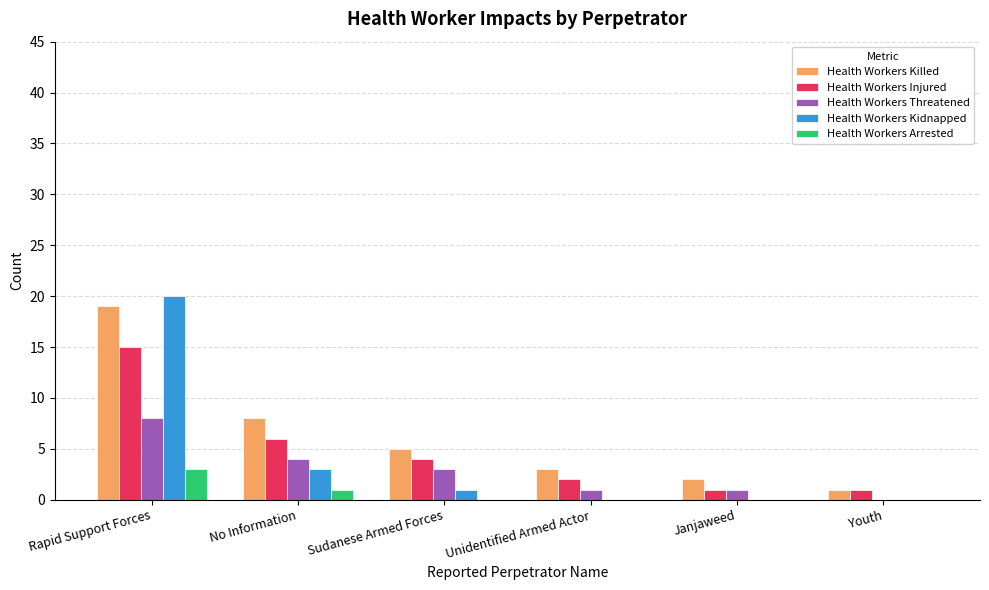

Reading left to right, list all the values displayed in this chart.

Health Workers Killed: Rapid Support Forces=19	No Information=8	Sudanese Armed Forces=5	Unidentified Armed Actor=3	Janjaweed=2	Youth=1
Health Workers Injured: Rapid Support Forces=15	No Information=6	Sudanese Armed Forces=4	Unidentified Armed Actor=2	Janjaweed=1	Youth=1
Health Workers Threatened: Rapid Support Forces=8	No Information=4	Sudanese Armed Forces=3	Unidentified Armed Actor=1	Janjaweed=1	Youth=0
Health Workers Kidnapped: Rapid Support Forces=20	No Information=3	Sudanese Armed Forces=1	Unidentified Armed Actor=0	Janjaweed=0	Youth=0
Health Workers Arrested: Rapid Support Forces=3	No Information=1	Sudanese Armed Forces=0	Unidentified Armed Actor=0	Janjaweed=0	Youth=0